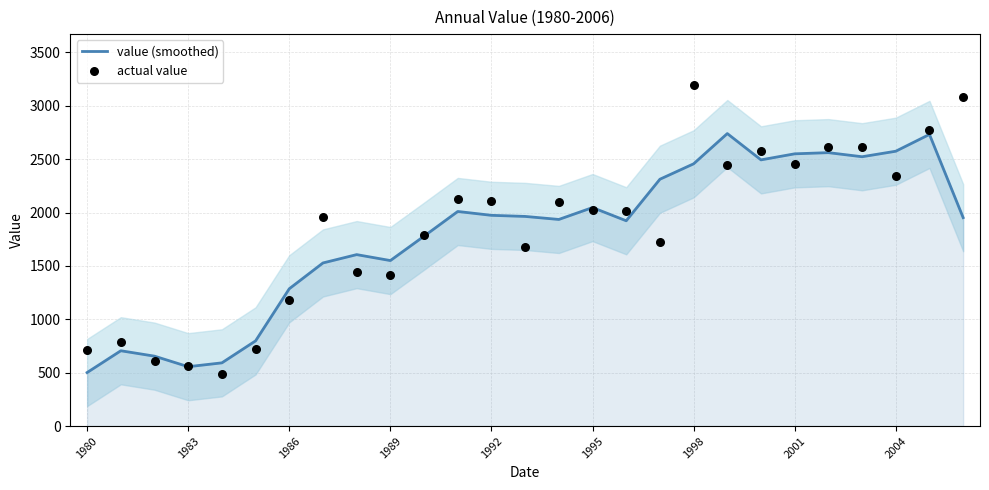

What are all the series names shown in the legend?

value (smoothed), actual value